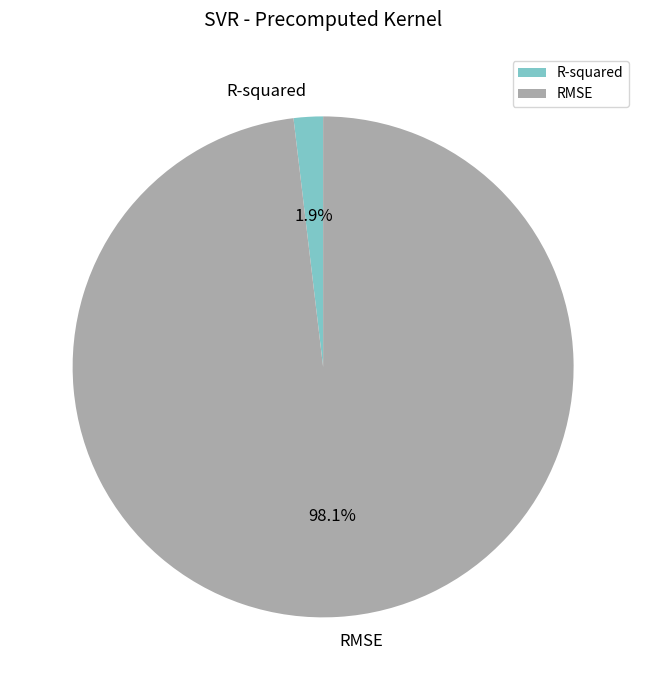

What is the smallest slice in the pie chart?

R-squared